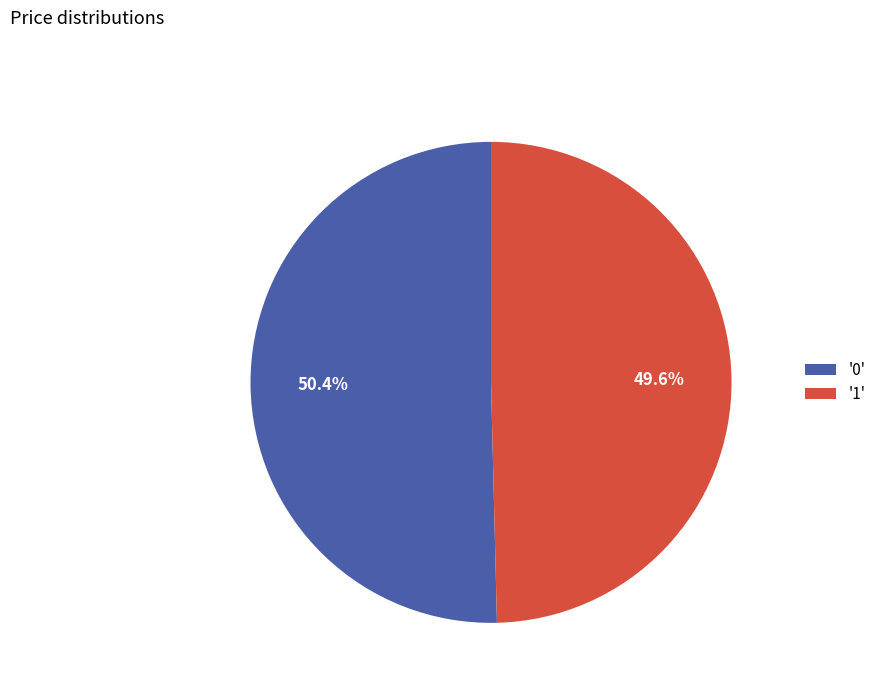

What is the largest slice in the pie chart?

'0'